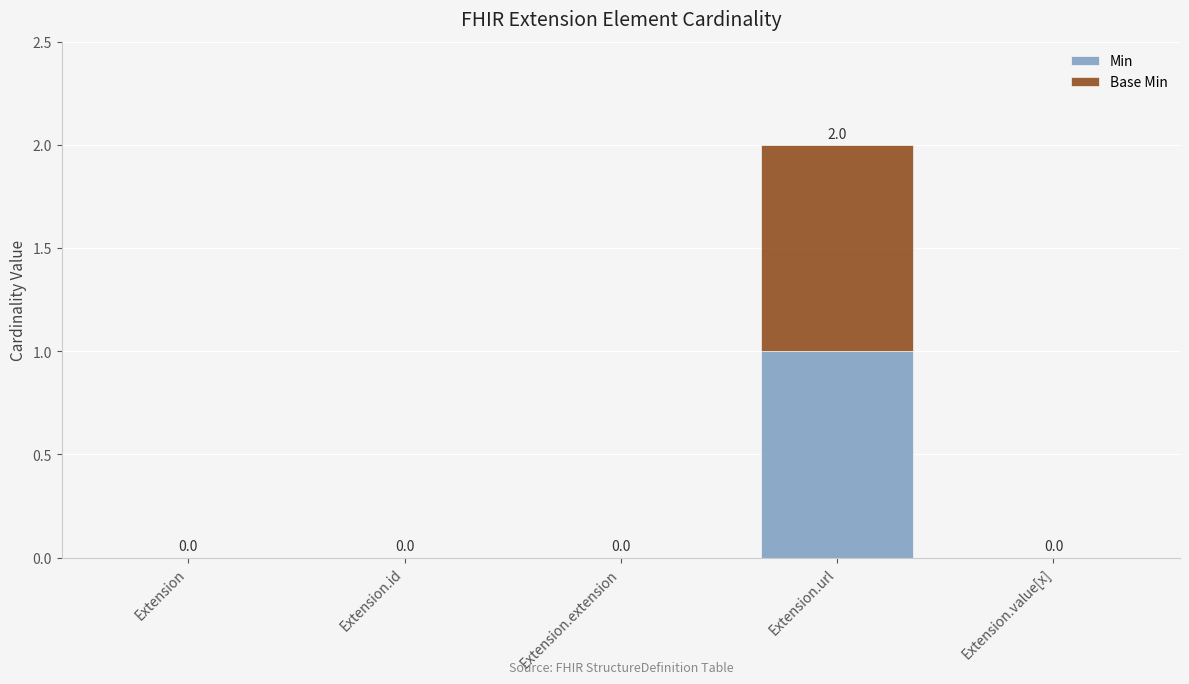

At which category is the sum across all series the highest?

Extension.url